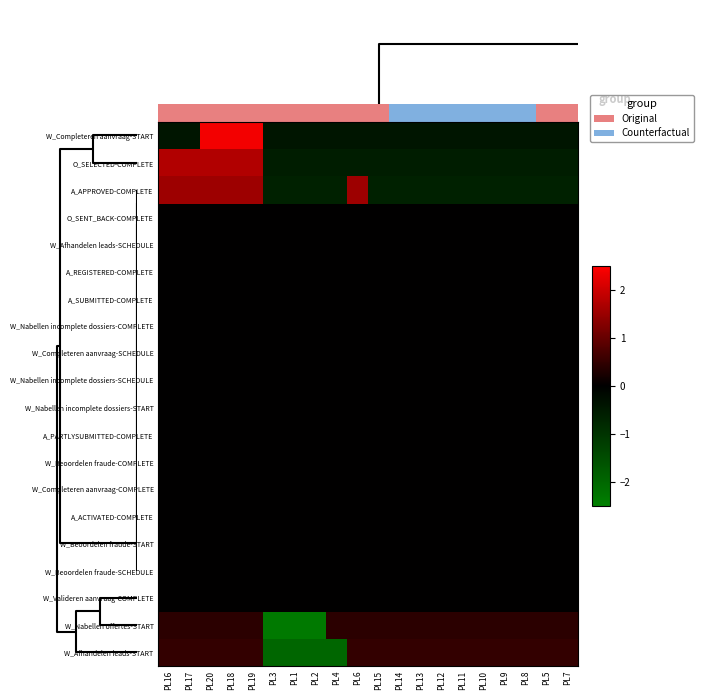

Reading left to right, list all the values displayed in this chart.

W_Completeren aanvraag-START: PL16=-0.4	PL17=-0.4	PL20=2.4	PL18=2.4	PL19=2.4	PL3=-0.4	PL1=-0.4	PL2=-0.4	PL4=-0.4	PL6=-0.4	PL15=-0.4	PL14=-0.4	PL13=-0.4	PL12=-0.4	PL11=-0.4	PL10=-0.4	PL9=-0.4	PL8=-0.4	PL5=-0.4	PL7=-0.4
O_SELECTED-COMPLETE: PL16=1.7	PL17=1.7	PL20=1.7	PL18=1.7	PL19=1.7	PL3=-0.6	PL1=-0.6	PL2=-0.6	PL4=-0.6	PL6=-0.6	PL15=-0.6	PL14=-0.6	PL13=-0.6	PL12=-0.6	PL11=-0.6	PL10=-0.6	PL9=-0.6	PL8=-0.6	PL5=-0.6	PL7=-0.6
A_APPROVED-COMPLETE: PL16=1.5	PL17=1.5	PL20=1.5	PL18=1.5	PL19=1.5	PL3=-0.7	PL1=-0.7	PL2=-0.7	PL4=-0.7	PL6=1.5	PL15=-0.7	PL14=-0.7	PL13=-0.7	PL12=-0.7	PL11=-0.7	PL10=-0.7	PL9=-0.7	PL8=-0.7	PL5=-0.7	PL7=-0.7
O_SENT_BACK-COMPLETE: PL16=0.0	PL17=0.0	PL20=0.0	PL18=0.0	PL19=0.0	PL3=0.0	PL1=0.0	PL2=0.0	PL4=0.0	PL6=0.0	PL15=0.0	PL14=0.0	PL13=0.0	PL12=0.0	PL11=0.0	PL10=0.0	PL9=0.0	PL8=0.0	PL5=0.0	PL7=0.0
W_Afhandelen leads-SCHEDULE: PL16=0.0	PL17=0.0	PL20=0.0	PL18=0.0	PL19=0.0	PL3=0.0	PL1=0.0	PL2=0.0	PL4=0.0	PL6=0.0	PL15=0.0	PL14=0.0	PL13=0.0	PL12=0.0	PL11=0.0	PL10=0.0	PL9=0.0	PL8=0.0	PL5=0.0	PL7=0.0
A_REGISTERED-COMPLETE: PL16=0.0	PL17=0.0	PL20=0.0	PL18=0.0	PL19=0.0	PL3=0.0	PL1=0.0	PL2=0.0	PL4=0.0	PL6=0.0	PL15=0.0	PL14=0.0	PL13=0.0	PL12=0.0	PL11=0.0	PL10=0.0	PL9=0.0	PL8=0.0	PL5=0.0	PL7=0.0
A_SUBMITTED-COMPLETE: PL16=0.0	PL17=0.0	PL20=0.0	PL18=0.0	PL19=0.0	PL3=0.0	PL1=0.0	PL2=0.0	PL4=0.0	PL6=0.0	PL15=0.0	PL14=0.0	PL13=0.0	PL12=0.0	PL11=0.0	PL10=0.0	PL9=0.0	PL8=0.0	PL5=0.0	PL7=0.0
W_Nabellen incomplete dossiers-COMPLETE: PL16=0.0	PL17=0.0	PL20=0.0	PL18=0.0	PL19=0.0	PL3=0.0	PL1=0.0	PL2=0.0	PL4=0.0	PL6=0.0	PL15=0.0	PL14=0.0	PL13=0.0	PL12=0.0	PL11=0.0	PL10=0.0	PL9=0.0	PL8=0.0	PL5=0.0	PL7=0.0
W_Completeren aanvraag-SCHEDULE: PL16=0.0	PL17=0.0	PL20=0.0	PL18=0.0	PL19=0.0	PL3=0.0	PL1=0.0	PL2=0.0	PL4=0.0	PL6=0.0	PL15=0.0	PL14=0.0	PL13=0.0	PL12=0.0	PL11=0.0	PL10=0.0	PL9=0.0	PL8=0.0	PL5=0.0	PL7=0.0
W_Nabellen incomplete dossiers-SCHEDULE: PL16=0.0	PL17=0.0	PL20=0.0	PL18=0.0	PL19=0.0	PL3=0.0	PL1=0.0	PL2=0.0	PL4=0.0	PL6=0.0	PL15=0.0	PL14=0.0	PL13=0.0	PL12=0.0	PL11=0.0	PL10=0.0	PL9=0.0	PL8=0.0	PL5=0.0	PL7=0.0
W_Nabellen incomplete dossiers-START: PL16=0.0	PL17=0.0	PL20=0.0	PL18=0.0	PL19=0.0	PL3=0.0	PL1=0.0	PL2=0.0	PL4=0.0	PL6=0.0	PL15=0.0	PL14=0.0	PL13=0.0	PL12=0.0	PL11=0.0	PL10=0.0	PL9=0.0	PL8=0.0	PL5=0.0	PL7=0.0
A_PARTLYSUBMITTED-COMPLETE: PL16=0.0	PL17=0.0	PL20=0.0	PL18=0.0	PL19=0.0	PL3=0.0	PL1=0.0	PL2=0.0	PL4=0.0	PL6=0.0	PL15=0.0	PL14=0.0	PL13=0.0	PL12=0.0	PL11=0.0	PL10=0.0	PL9=0.0	PL8=0.0	PL5=0.0	PL7=0.0
W_Beoordelen fraude-COMPLETE: PL16=0.0	PL17=0.0	PL20=0.0	PL18=0.0	PL19=0.0	PL3=0.0	PL1=0.0	PL2=0.0	PL4=0.0	PL6=0.0	PL15=0.0	PL14=0.0	PL13=0.0	PL12=0.0	PL11=0.0	PL10=0.0	PL9=0.0	PL8=0.0	PL5=0.0	PL7=0.0
W_Completeren aanvraag-COMPLETE: PL16=0.0	PL17=0.0	PL20=0.0	PL18=0.0	PL19=0.0	PL3=0.0	PL1=0.0	PL2=0.0	PL4=0.0	PL6=0.0	PL15=0.0	PL14=0.0	PL13=0.0	PL12=0.0	PL11=0.0	PL10=0.0	PL9=0.0	PL8=0.0	PL5=0.0	PL7=0.0
A_ACTIVATED-COMPLETE: PL16=0.0	PL17=0.0	PL20=0.0	PL18=0.0	PL19=0.0	PL3=0.0	PL1=0.0	PL2=0.0	PL4=0.0	PL6=0.0	PL15=0.0	PL14=0.0	PL13=0.0	PL12=0.0	PL11=0.0	PL10=0.0	PL9=0.0	PL8=0.0	PL5=0.0	PL7=0.0
W_Beoordelen fraude-START: PL16=0.0	PL17=0.0	PL20=0.0	PL18=0.0	PL19=0.0	PL3=0.0	PL1=0.0	PL2=0.0	PL4=0.0	PL6=0.0	PL15=0.0	PL14=0.0	PL13=0.0	PL12=0.0	PL11=0.0	PL10=0.0	PL9=0.0	PL8=0.0	PL5=0.0	PL7=0.0
W_Beoordelen fraude-SCHEDULE: PL16=0.0	PL17=0.0	PL20=0.0	PL18=0.0	PL19=0.0	PL3=0.0	PL1=0.0	PL2=0.0	PL4=0.0	PL6=0.0	PL15=0.0	PL14=0.0	PL13=0.0	PL12=0.0	PL11=0.0	PL10=0.0	PL9=0.0	PL8=0.0	PL5=0.0	PL7=0.0
W_Valideren aanvraag-COMPLETE: PL16=0.0	PL17=0.0	PL20=0.0	PL18=0.0	PL19=0.0	PL3=0.0	PL1=0.0	PL2=0.0	PL4=0.0	PL6=0.0	PL15=0.0	PL14=0.0	PL13=0.0	PL12=0.0	PL11=0.0	PL10=0.0	PL9=0.0	PL8=0.0	PL5=0.0	PL7=0.0
W_Nabellen offertes-START: PL16=0.4	PL17=0.4	PL20=0.4	PL18=0.4	PL19=0.4	PL3=-2.4	PL1=-2.4	PL2=-2.4	PL4=0.4	PL6=0.4	PL15=0.4	PL14=0.4	PL13=0.4	PL12=0.4	PL11=0.4	PL10=0.4	PL9=0.4	PL8=0.4	PL5=0.4	PL7=0.4
W_Afhandelen leads-START: PL16=0.5	PL17=0.5	PL20=0.5	PL18=0.5	PL19=0.5	PL3=-2.0	PL1=-2.0	PL2=-2.0	PL4=-2.0	PL6=0.5	PL15=0.5	PL14=0.5	PL13=0.5	PL12=0.5	PL11=0.5	PL10=0.5	PL9=0.5	PL8=0.5	PL5=0.5	PL7=0.5